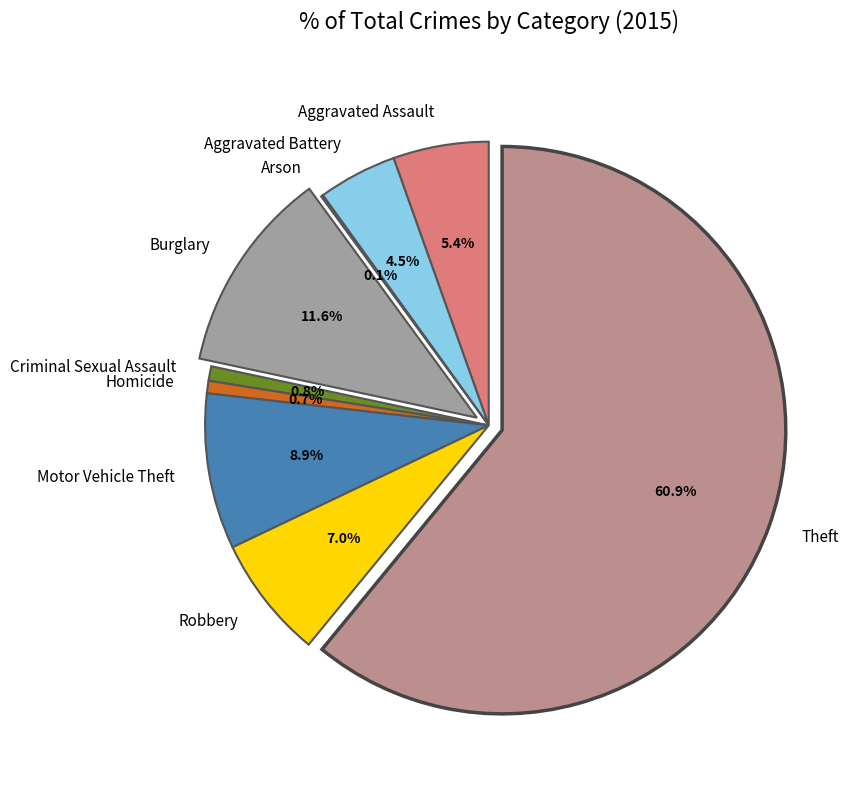

To the nearest percent, what percentage of the pie is Burglary?

12%